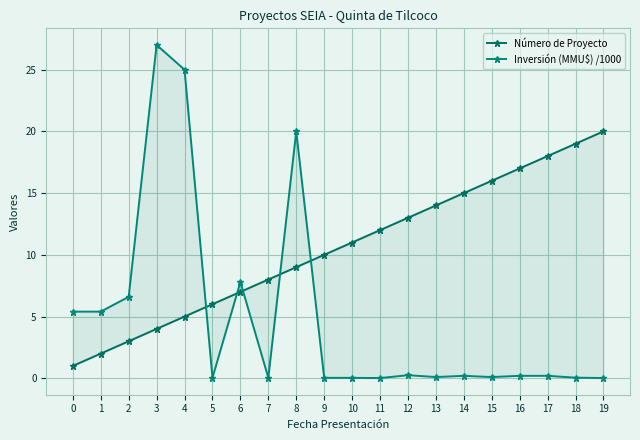

How many series are shown in this chart?

2